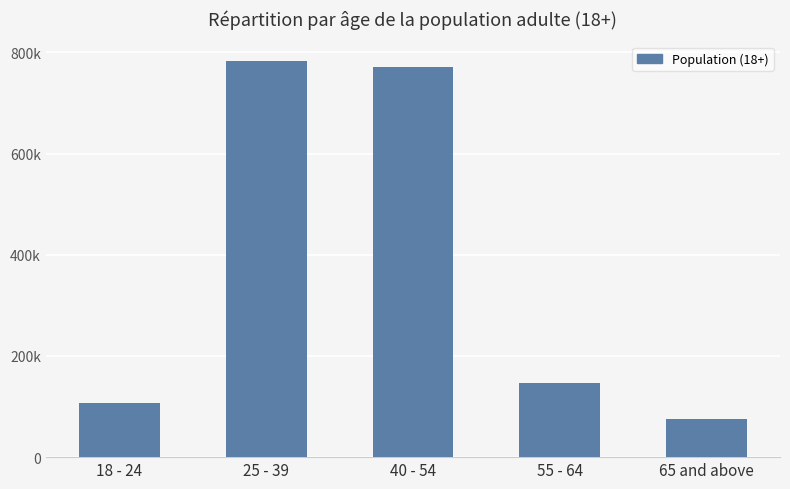

How many bars are there in total?

5